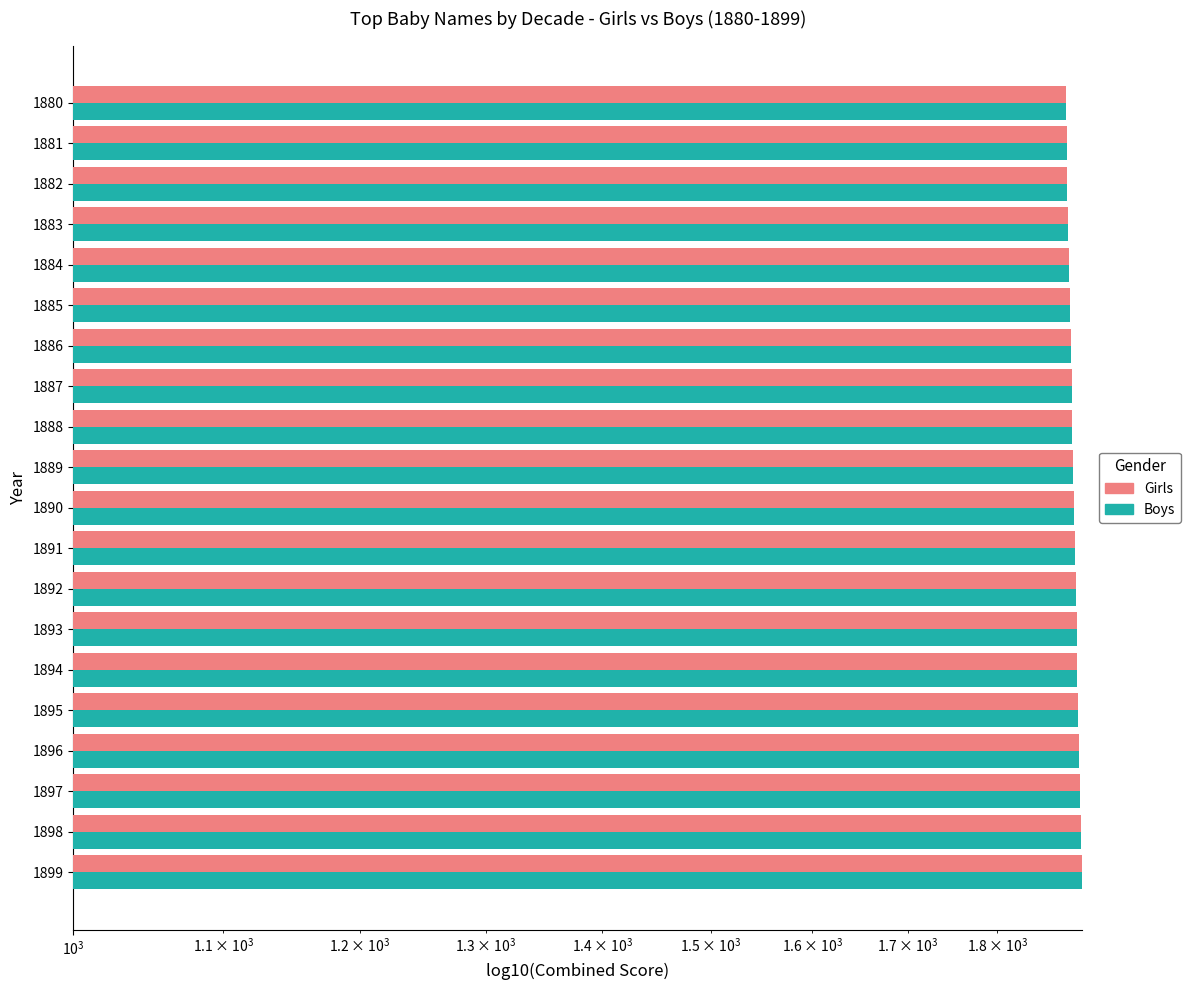

What is the difference between the second highest and second lowest values in the Boys series?

17